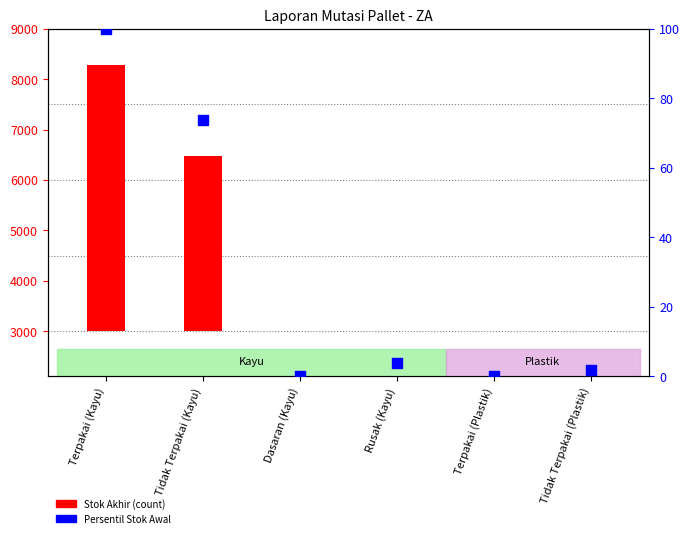

Which series contains the highest Y value?

Stok Akhir (count)